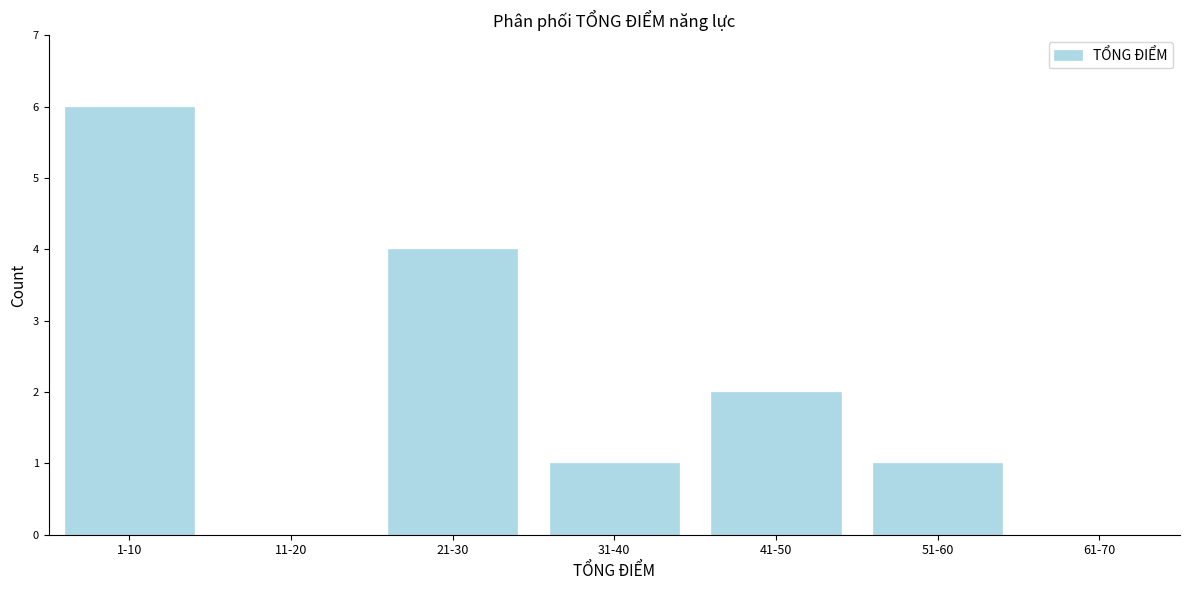

Reading left to right, extract all data points from this chart.

1-10=6	11-20=0	21-30=4	31-40=1	41-50=2	51-60=1	61-70=0